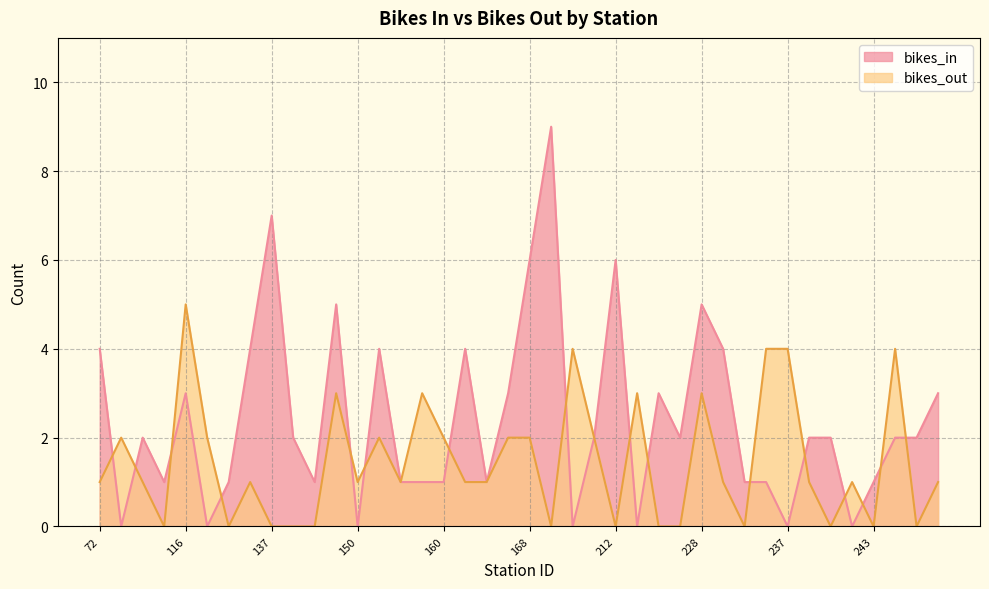

True or false: bikes_out and bikes_in cross at least once.

True